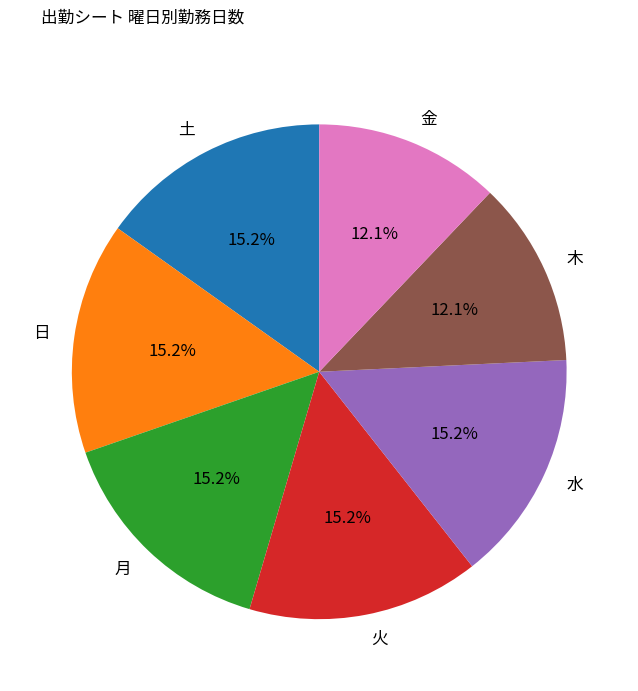

Does 月 account for over 50% of the chart?

No